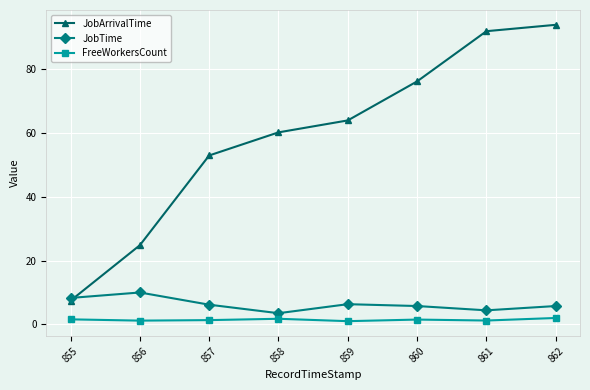

Which series has the widest spread of values?

JobArrivalTime